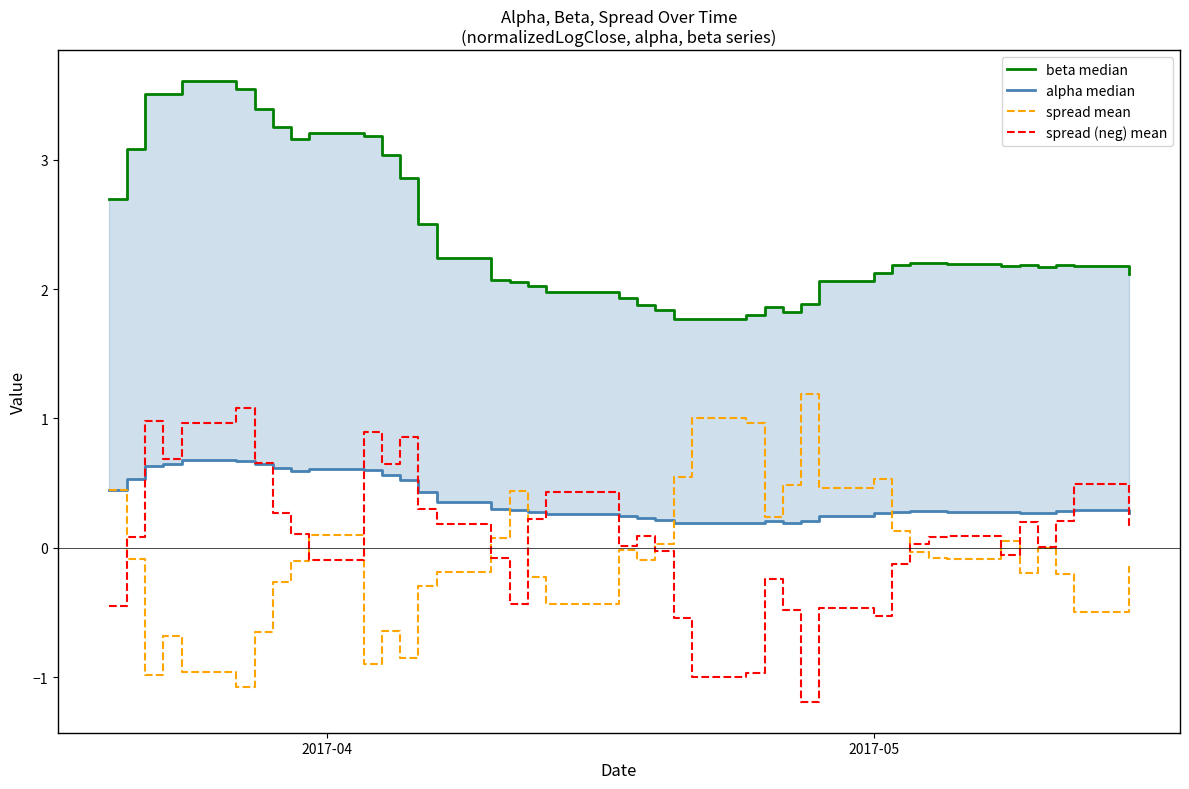

What is the lowest value of the spread mean series?

-1.1